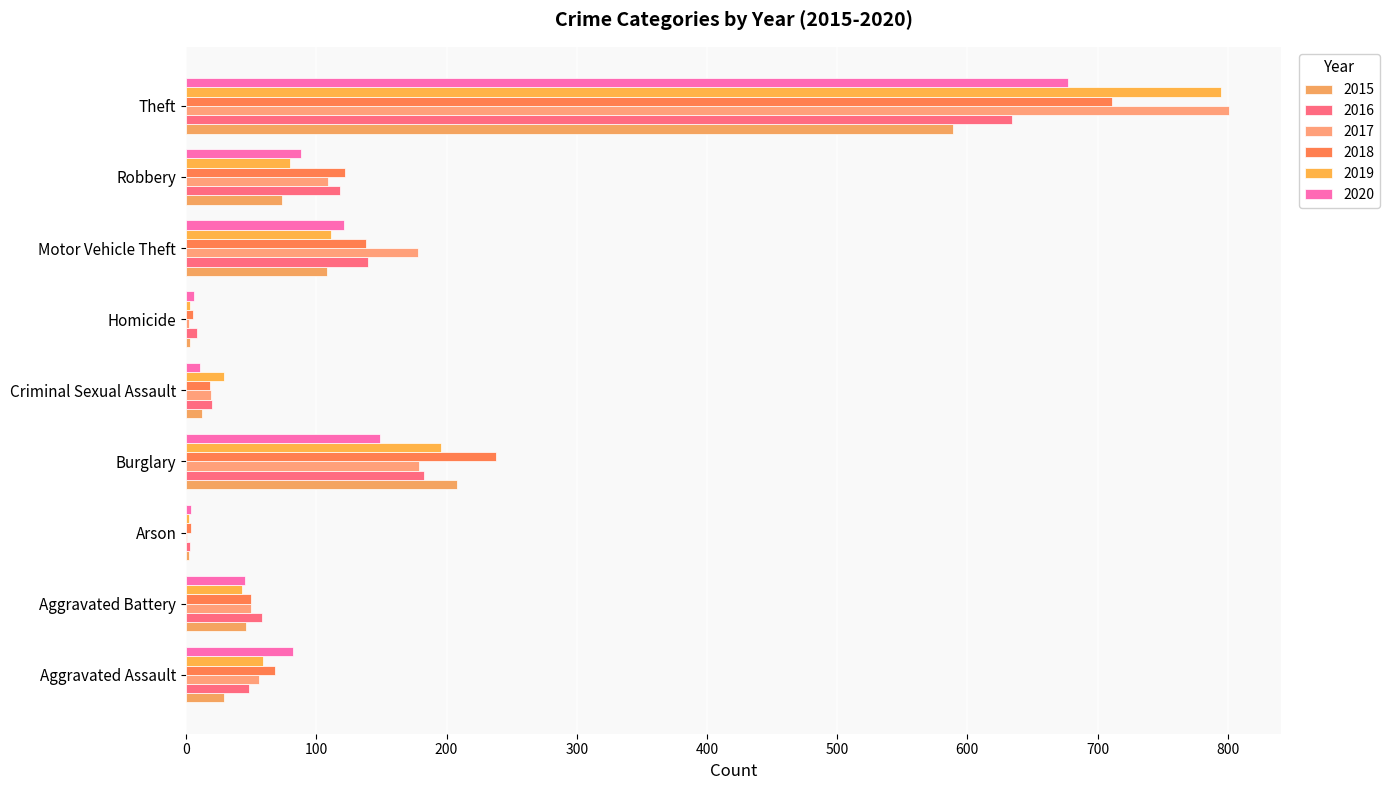

Count the number of categories in the chart.

9